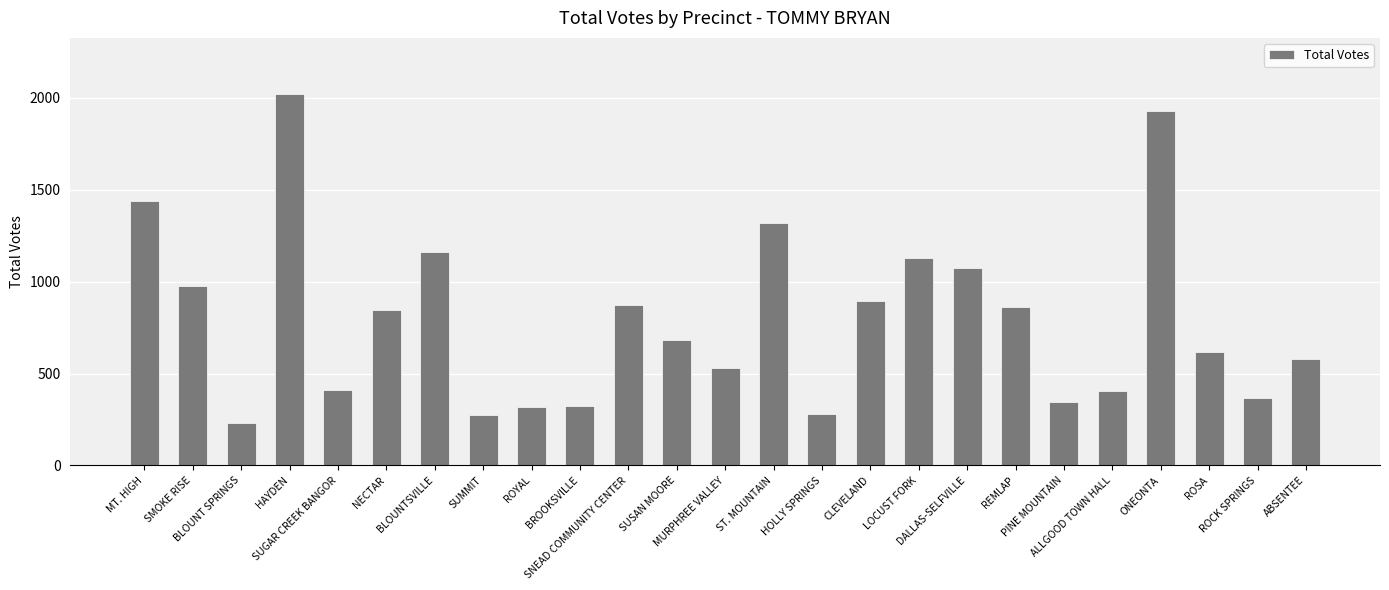

What is the change in value from SMOKE RISE to HAYDEN?

+1046